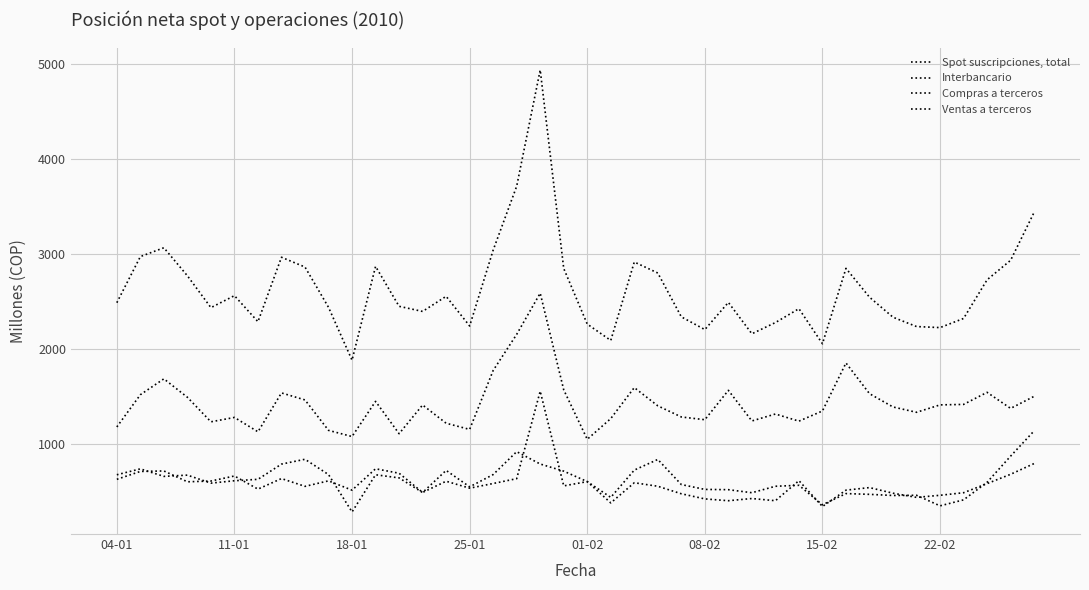

At which label is Ventas a terceros closest to 950?

39